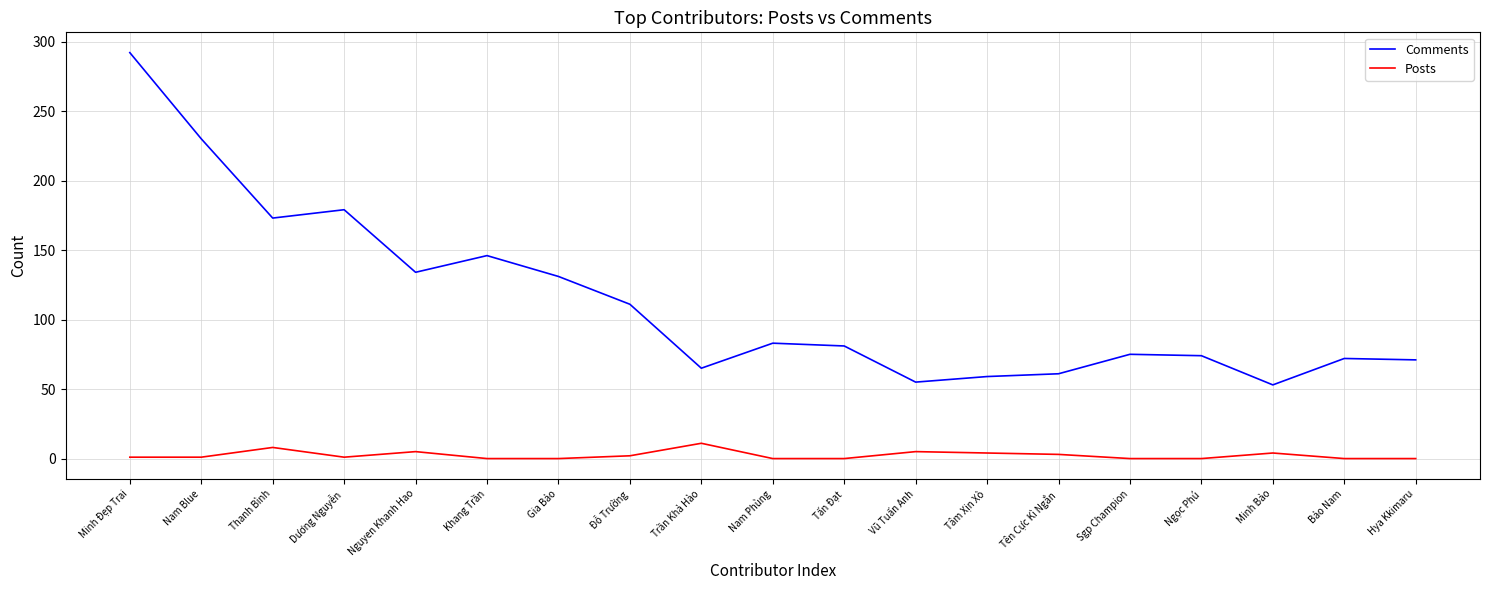

At which category is the sum across all series the highest?

Minh Đẹp Trai